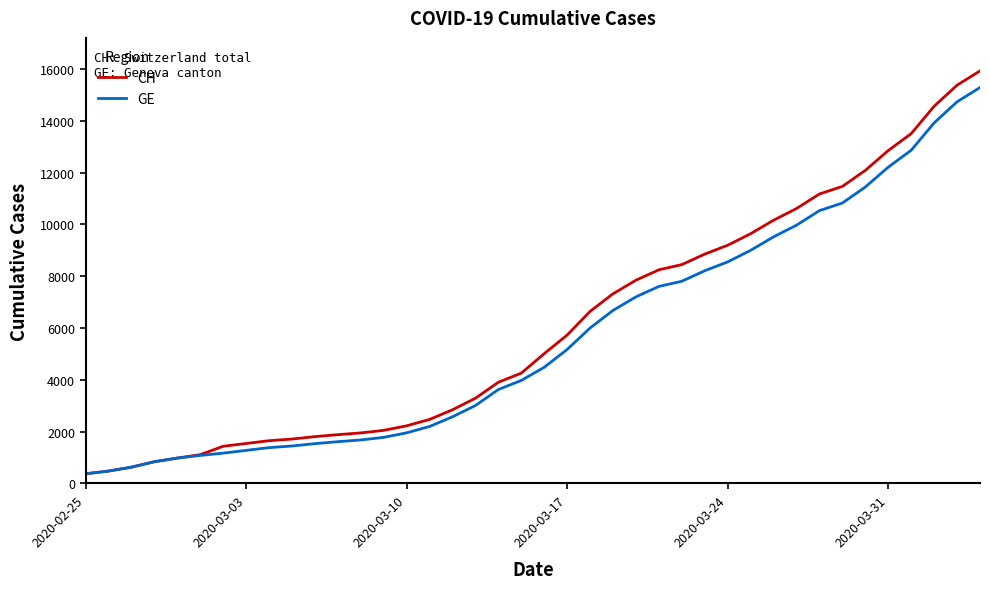

What is the greatest value displayed?

15926